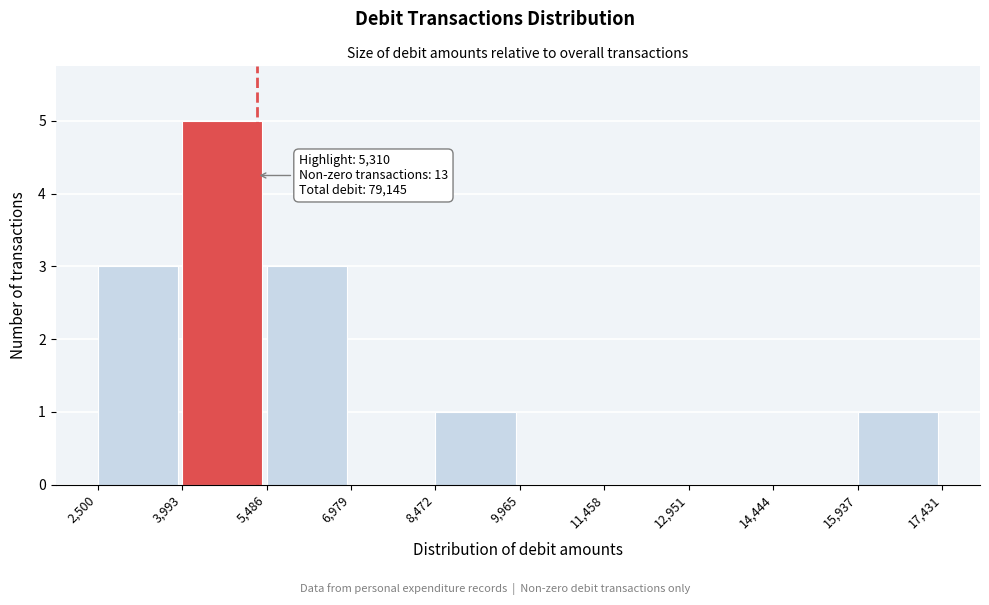

Which range on the x-axis has the tallest bar?

3,993 to 5,486